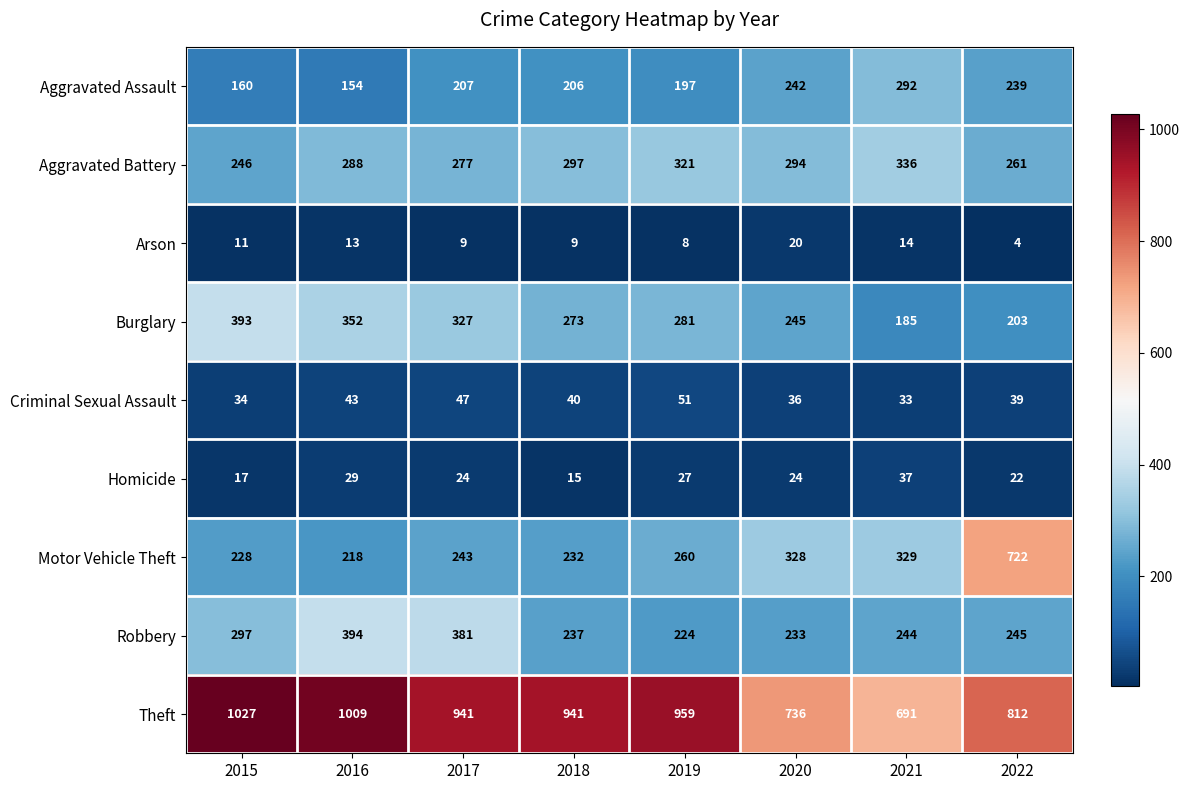

What is the average value of the Theft series?

890